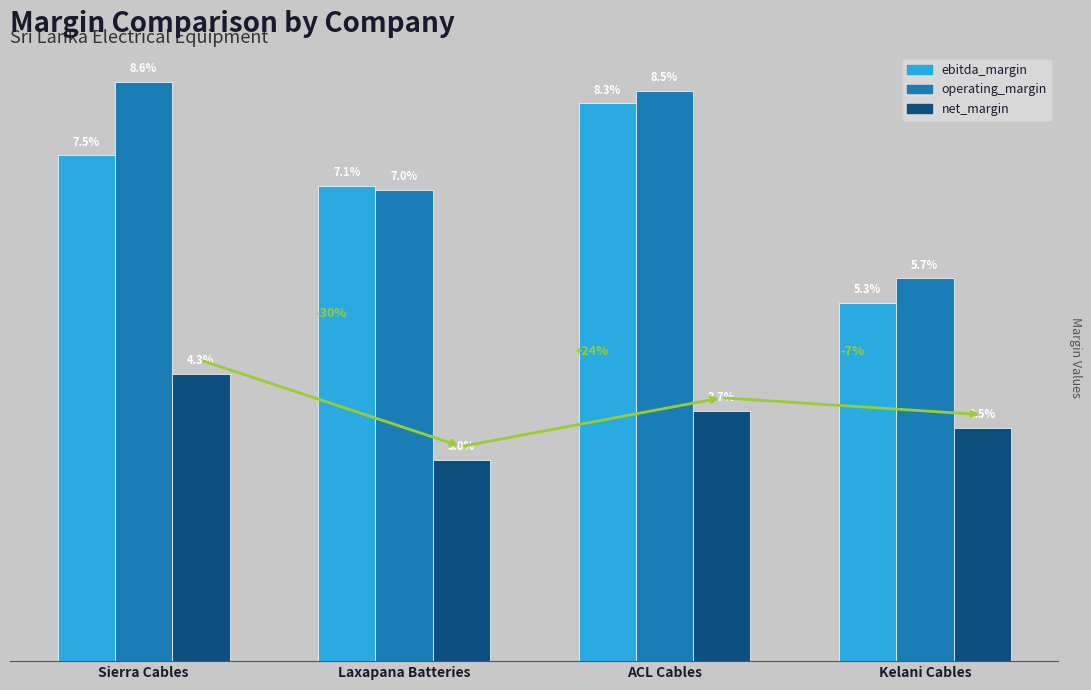

Are the bars grouped side by side (vs. stacked)?

Yes